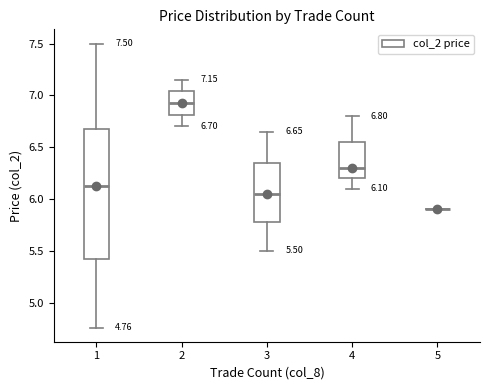

Which box is the tallest, from its lower edge to its upper edge?

1